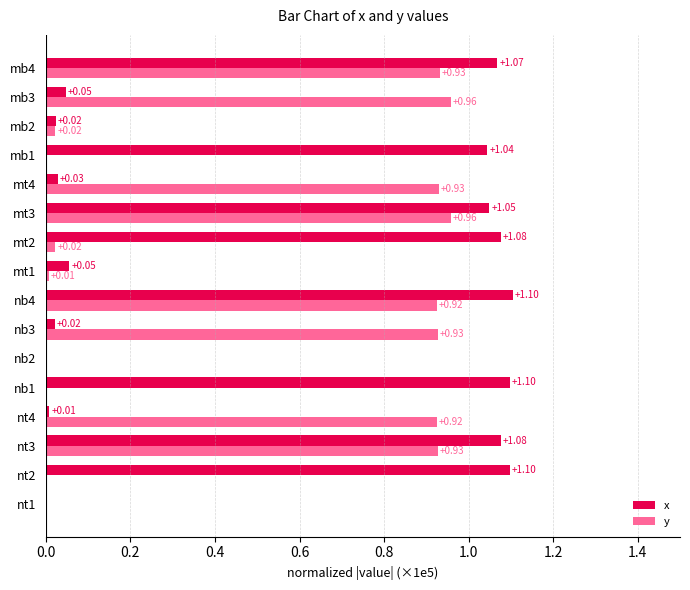

What are all the series names shown in the legend?

x, y